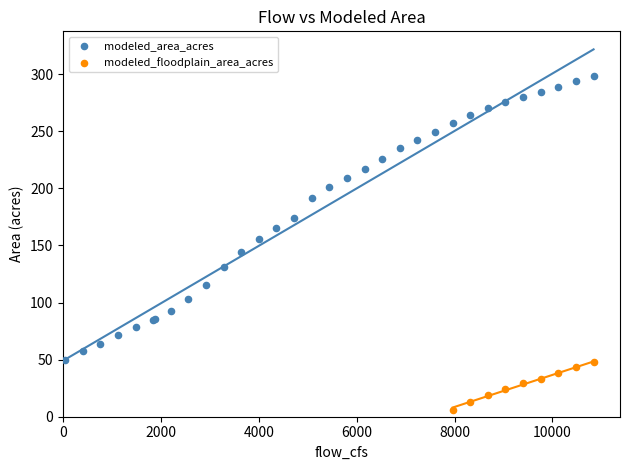

Which series has the largest Y range (max minus min)?

modeled_area_acres